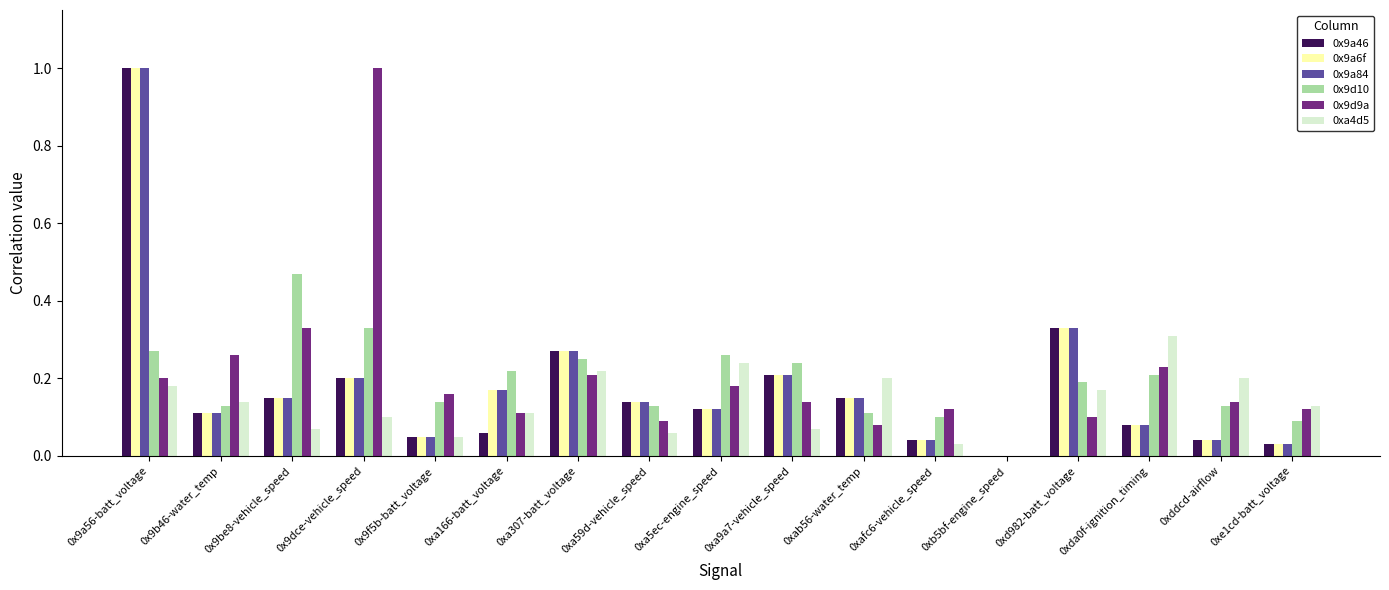

Is the value of 0x9d9a at 0x9a56-batt_voltage greater than the value of 0x9a46 at 0x9f5b-batt_voltage?

Yes